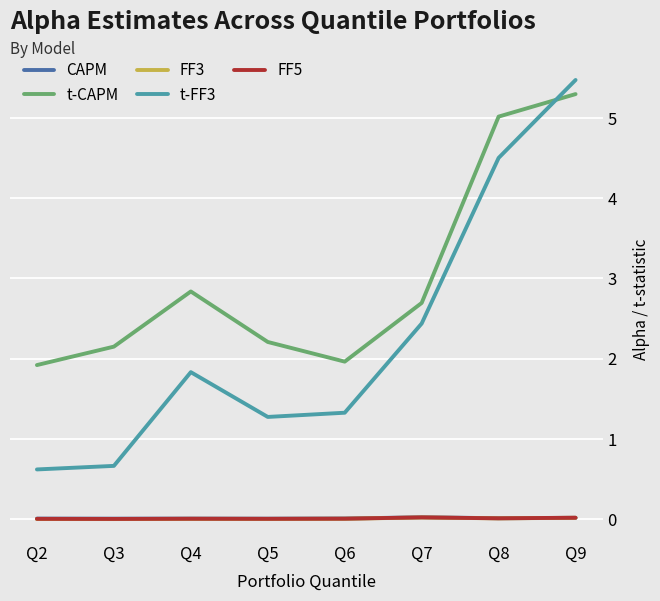

How many lines are shown in the chart?

5